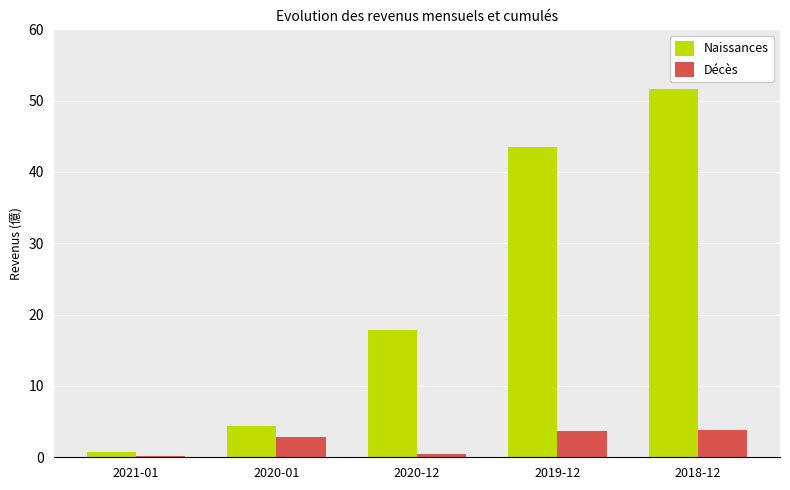

What is the label of the 3rd bar from the left?

2020-12